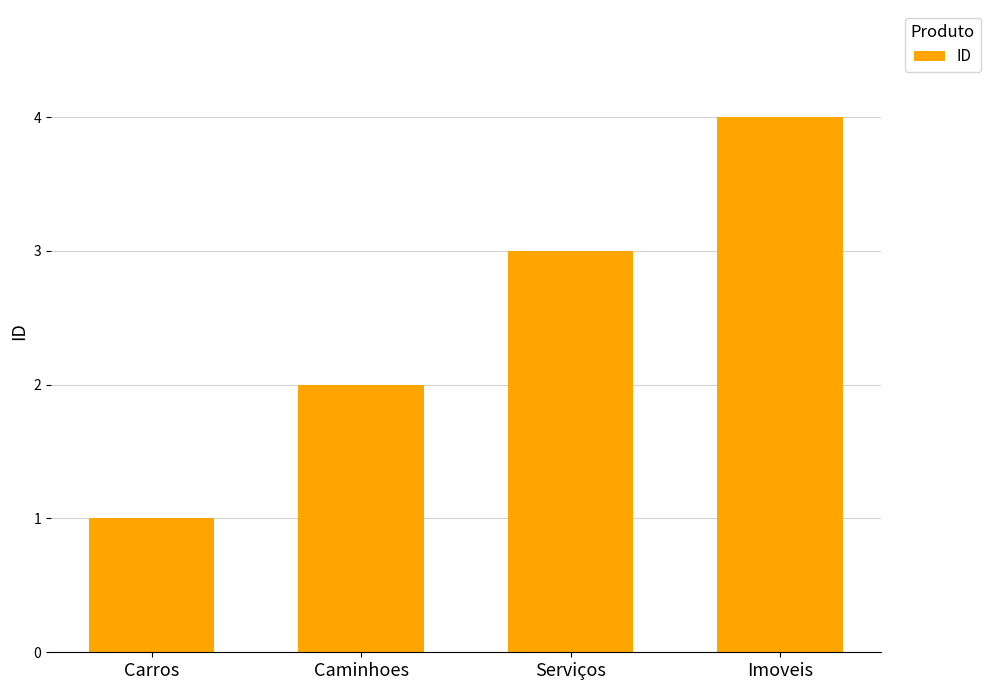

At which category does the chart reach its minimum across all series?

Carros